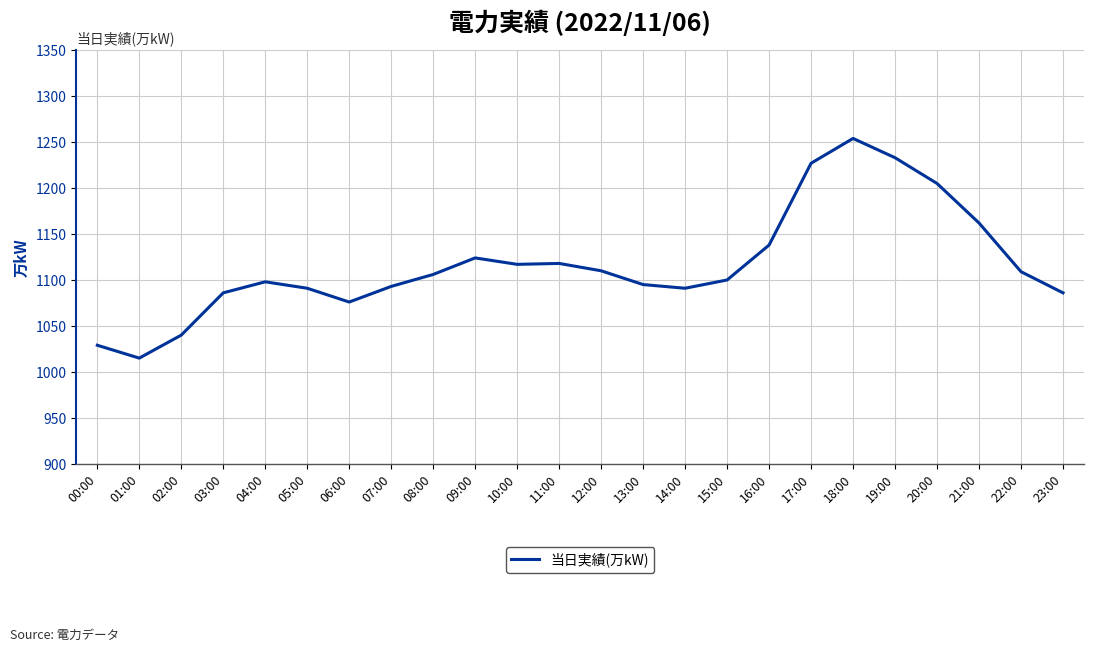

What is the sum of the values at 13:00 and 08:00?

2201